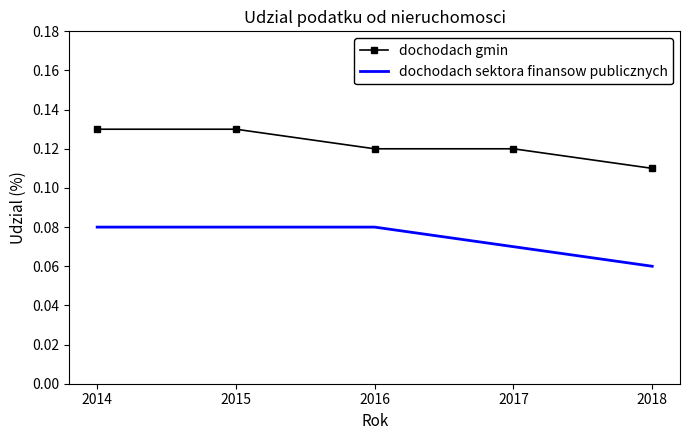

Which label corresponds to the smallest value in the chart?

2018